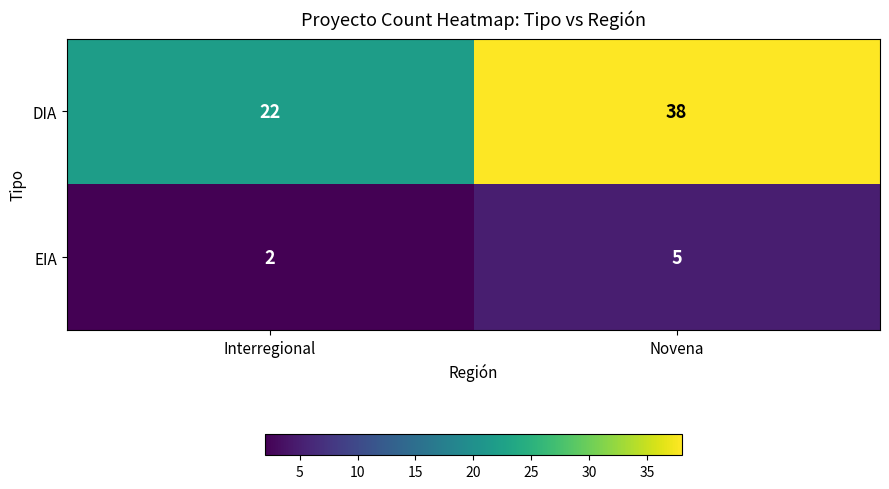

At which label is DIA closest to 30?

Interregional